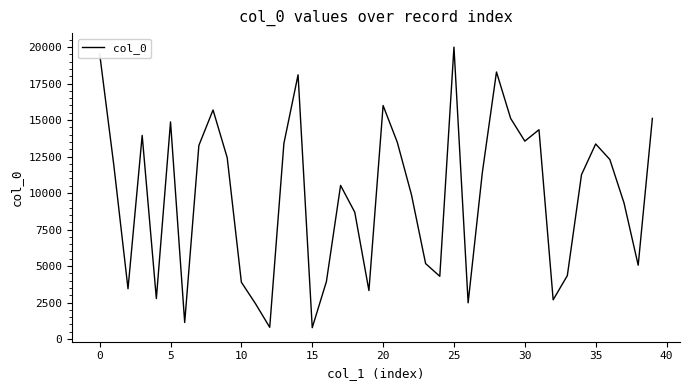

What is the maximum value shown in the chart?

19991